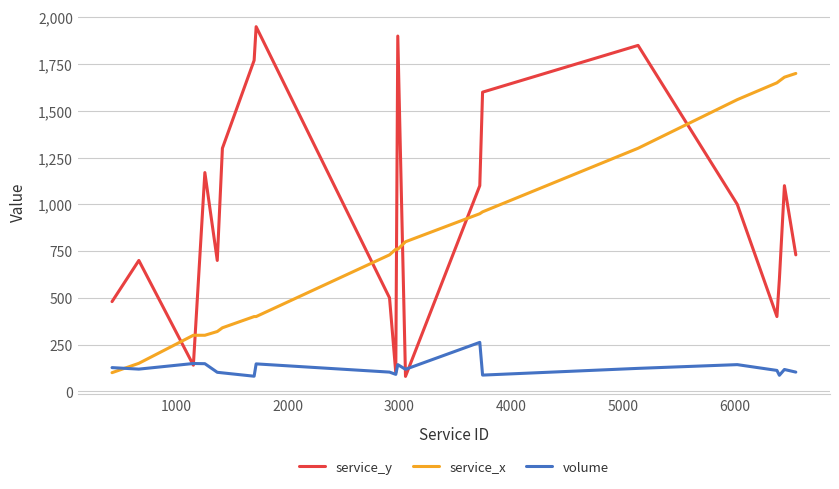

How many categories are shown in the chart?

20